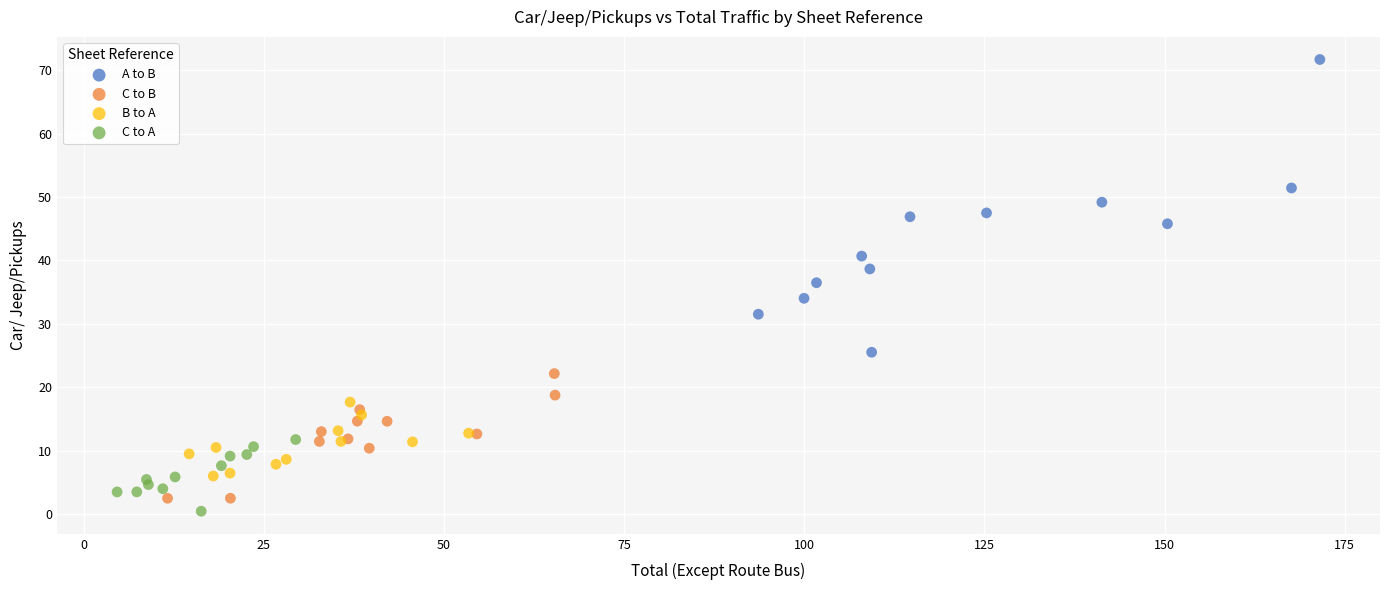

Which series reaches the maximum Y coordinate?

A to B